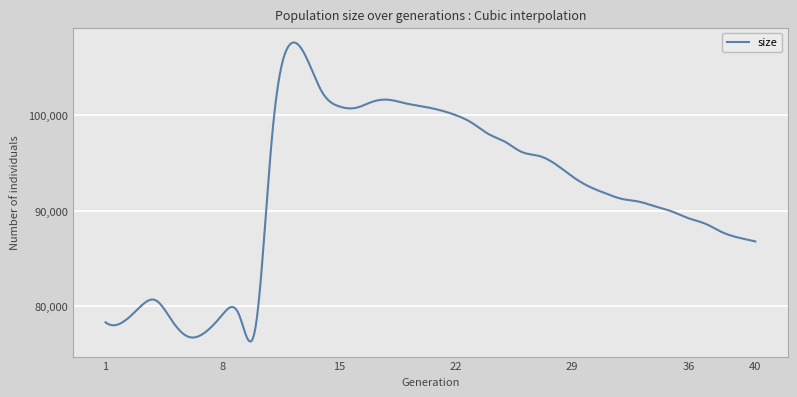

What is the difference between the maximum and minimum values?

31291.0